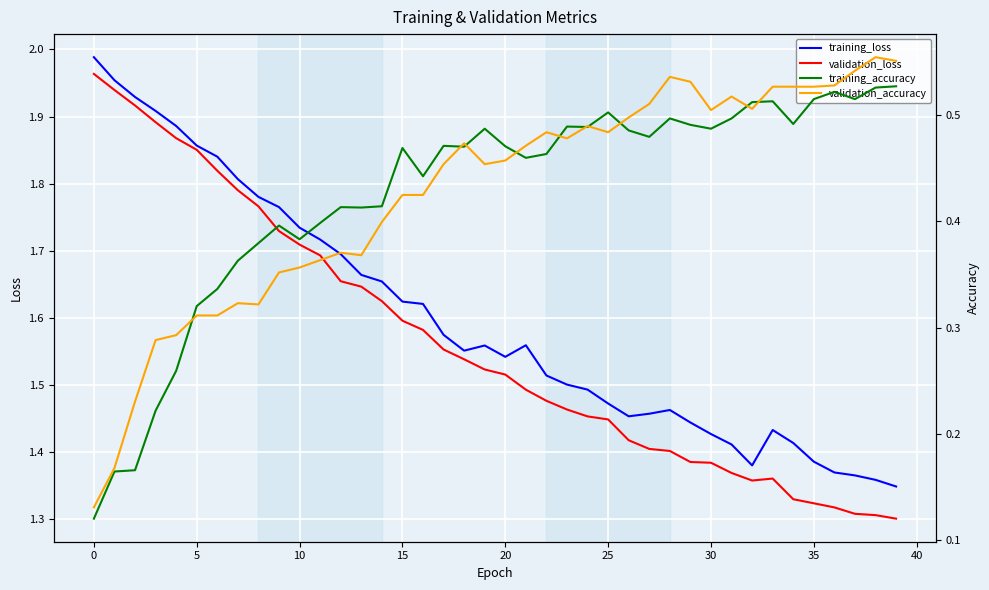

True or false: training_accuracy and validation_loss cross at least once.

False